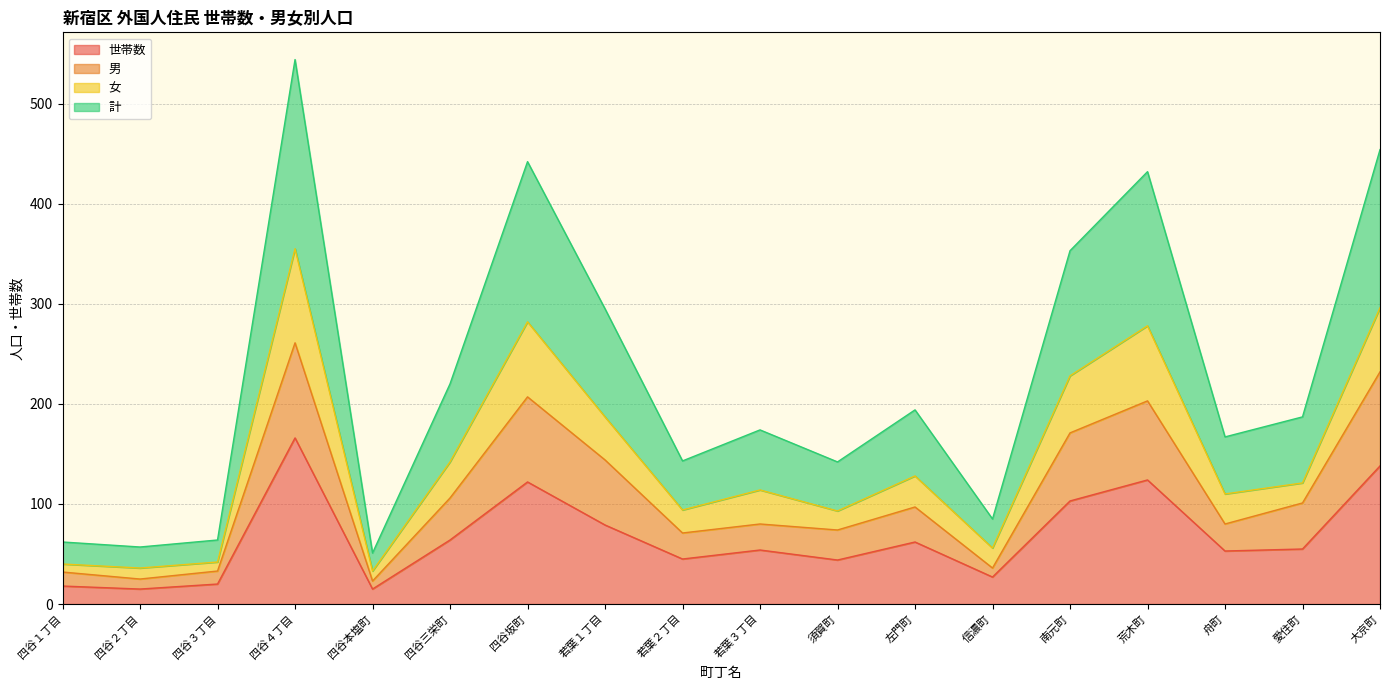

At which label does 世帯数 reach its peak?

四谷４丁目